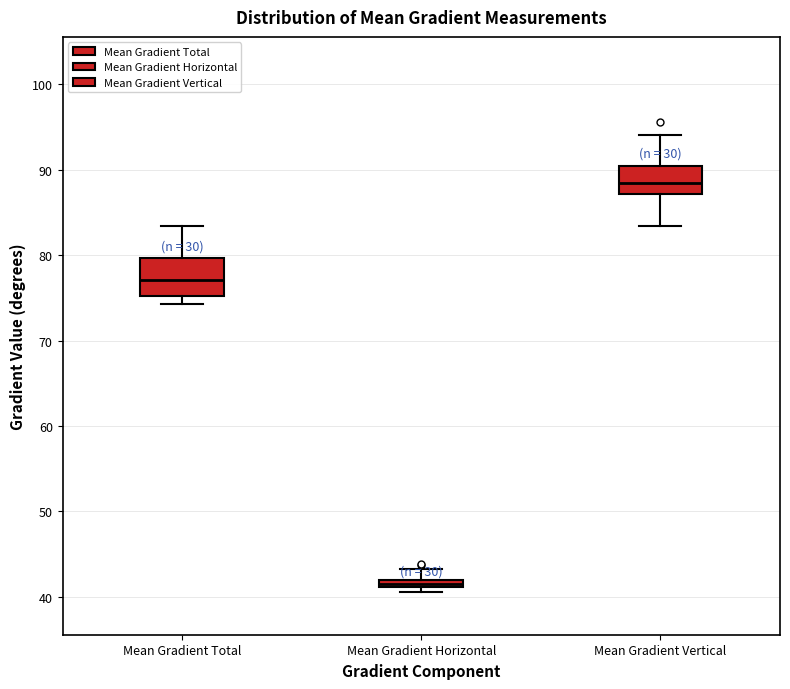

Comparing the boxes themselves (not the whiskers), which one is the tallest?

Mean Gradient Total